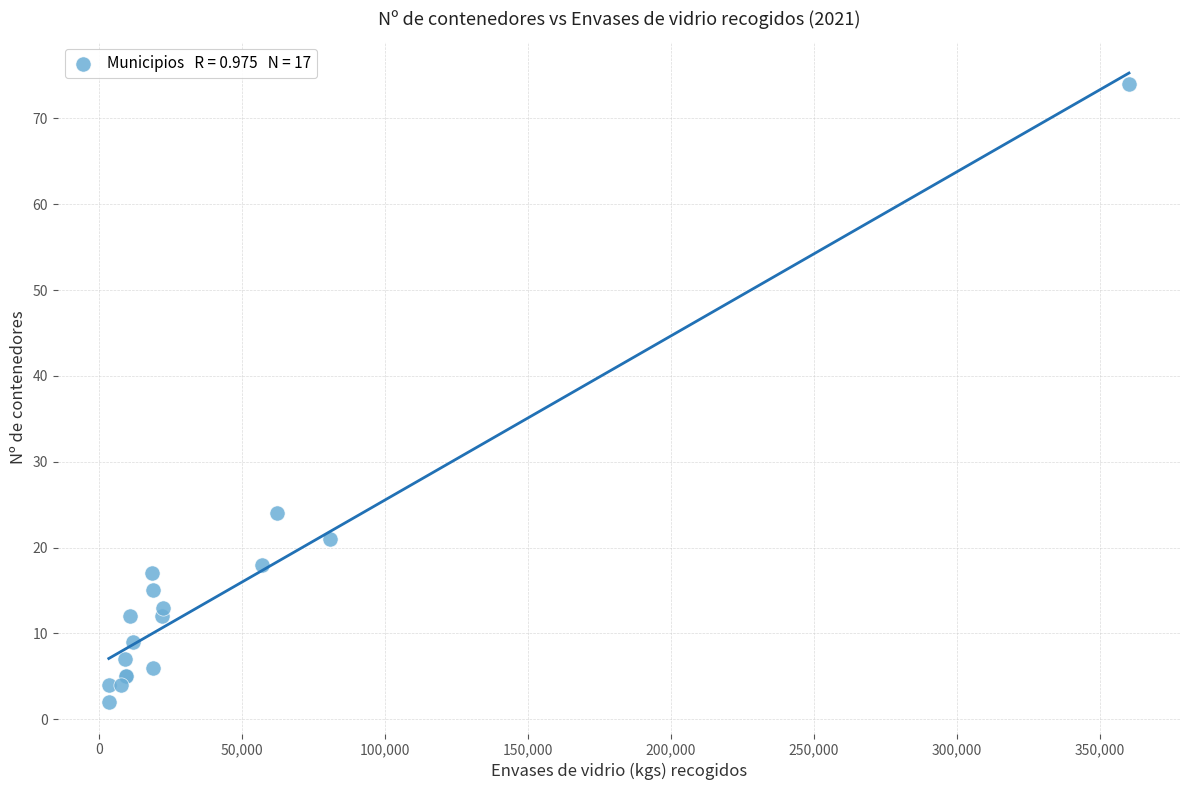

What Y value in the scatter plot is closest to 38?

24